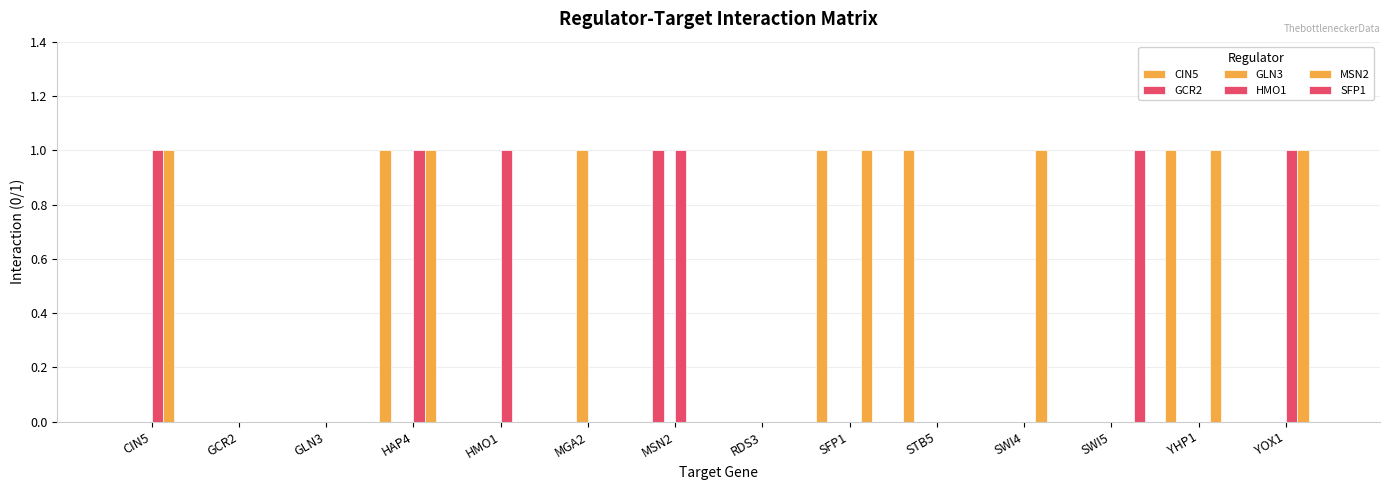

At which category is the sum across all series the highest?

HAP4